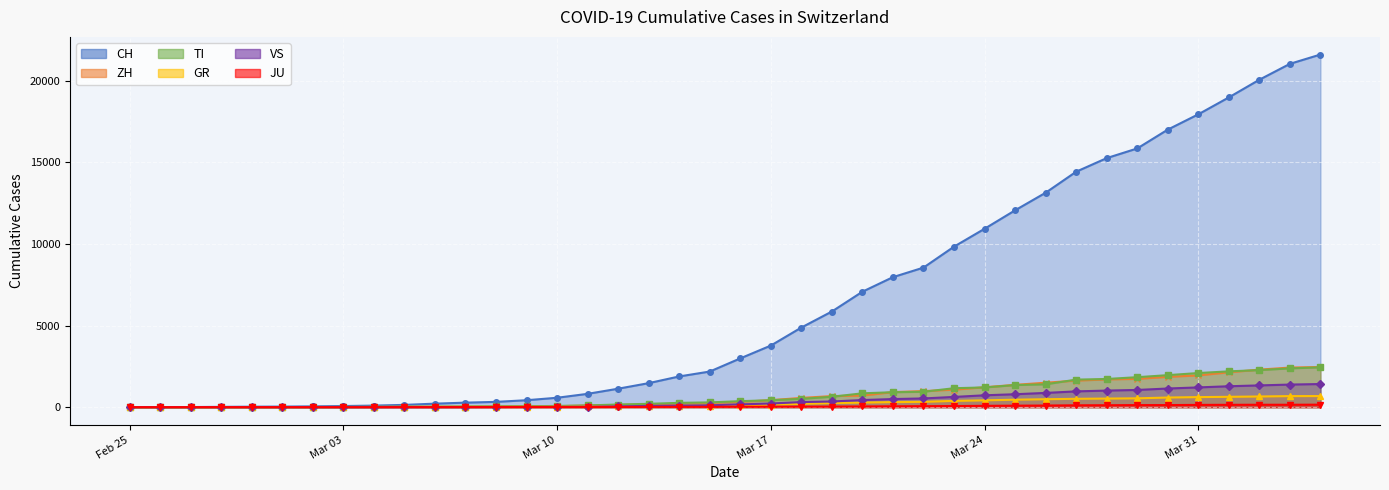

At how many categories does at least one series exceed 8947?

13